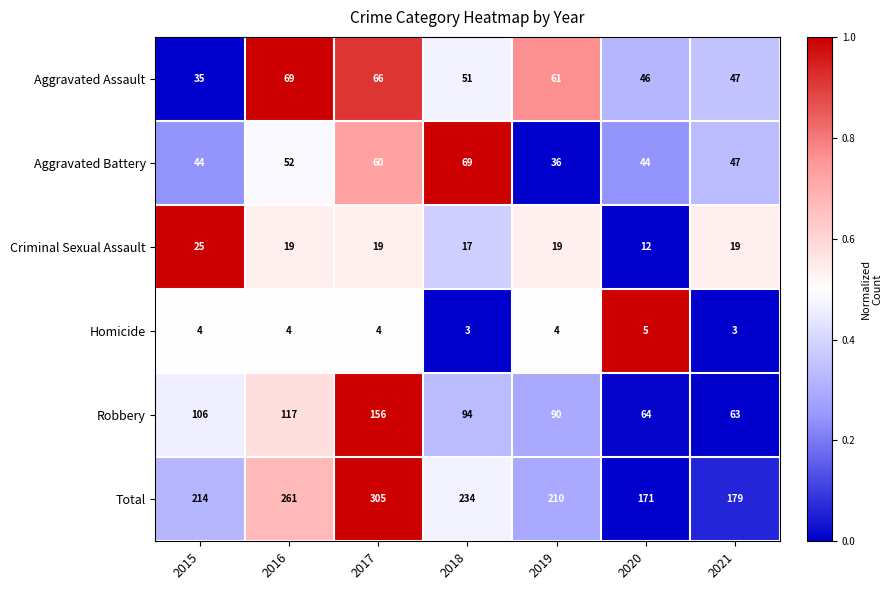

Which series has the largest total across all categories?

Total